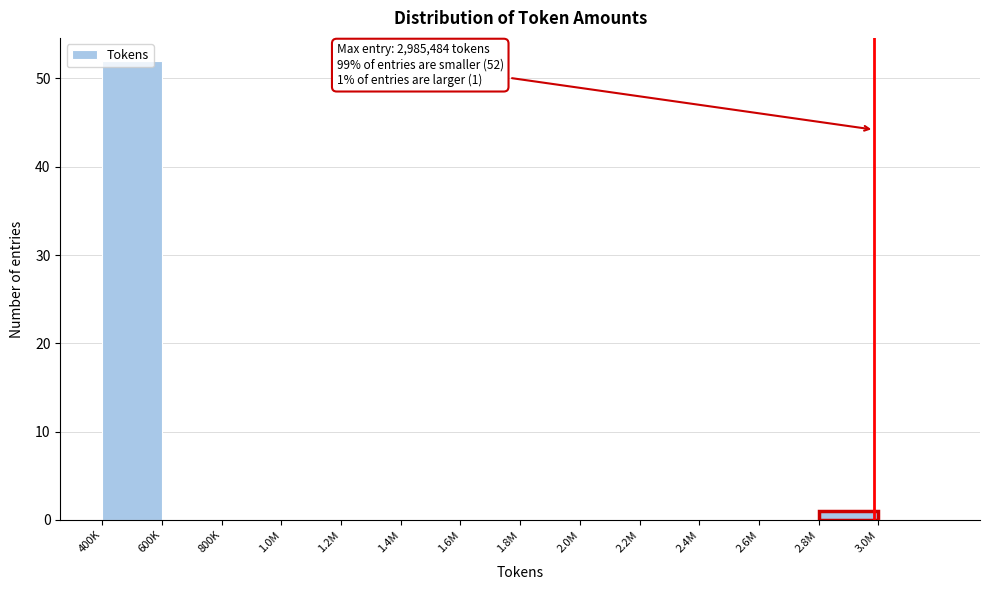

True or false: the data shows 18 at 1.8M.

False